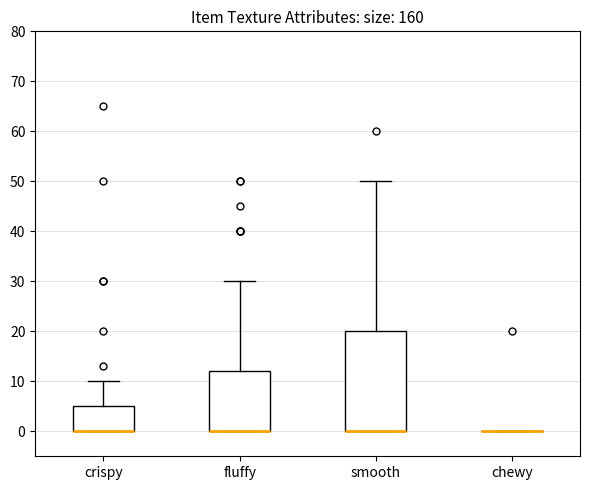

Reading left to right, transcribe this box plot: for each box, give where its median line is, the range the box spans, and where its two whiskers end, as read against the y-axis. The values are not printed on the chart, so give them approximately, as read against the axis.

crispy: median 0 (drawn on the box's lower edge), box 0 to 5, whiskers 0 to 10
fluffy: median 0 (drawn on the box's lower edge), box 0 to 12, whiskers 0 to 30
smooth: median 0 (drawn on the box's lower edge), box 0 to 20, whiskers 0 to 50
chewy: box collapsed to a line at 0, whiskers 0 to 0